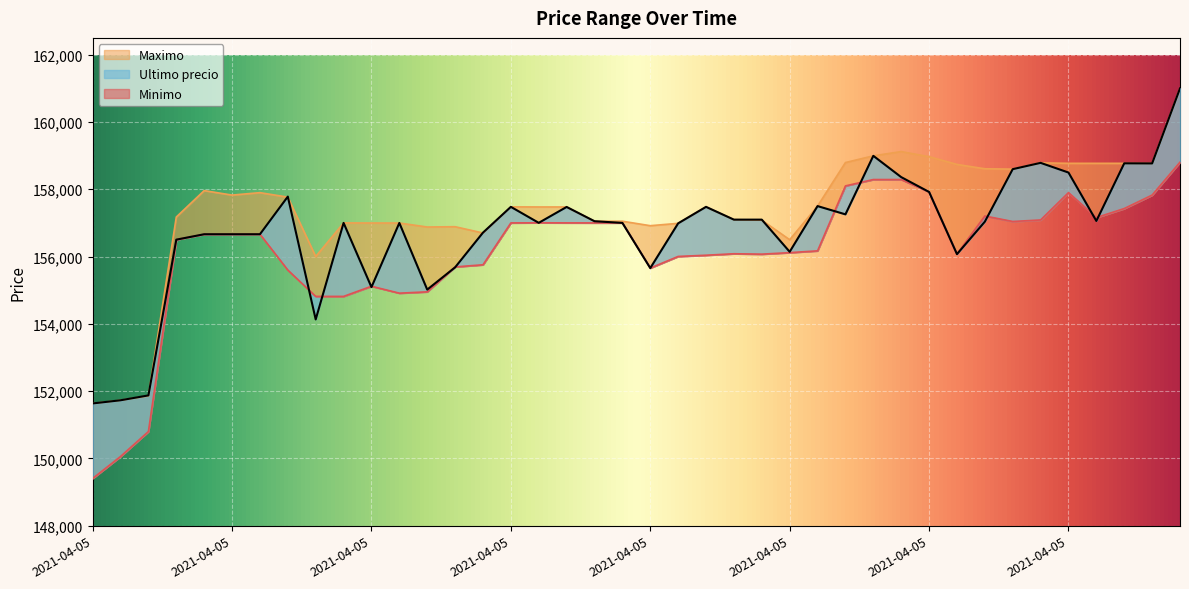

Which category has the highest value in the Ultimo precio series?

2021-04-06 00:42